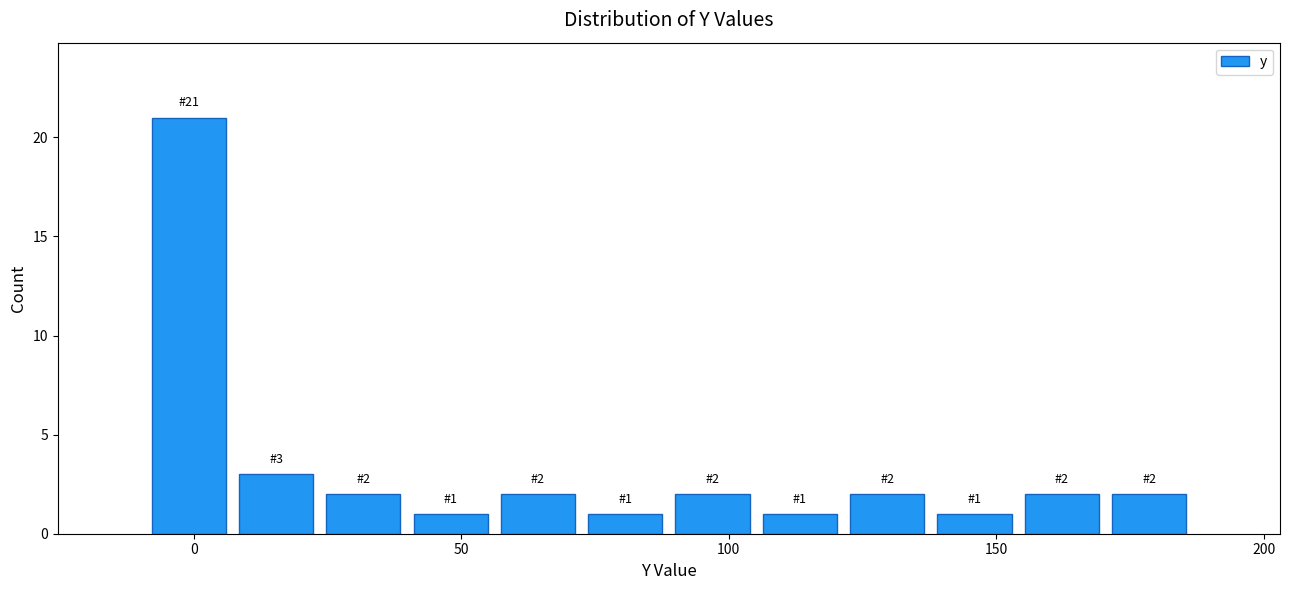

Around what value on the x-axis is the tallest bar? Give the approximate position of its centre, as read against the axis.

0